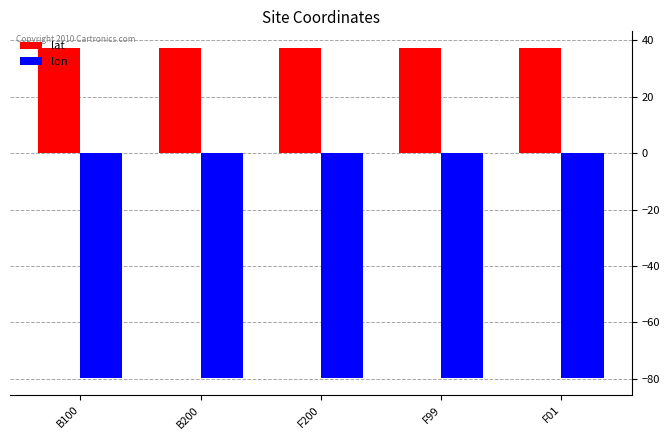

Is the value of lon at F200 greater than the value of lat at F200?

No